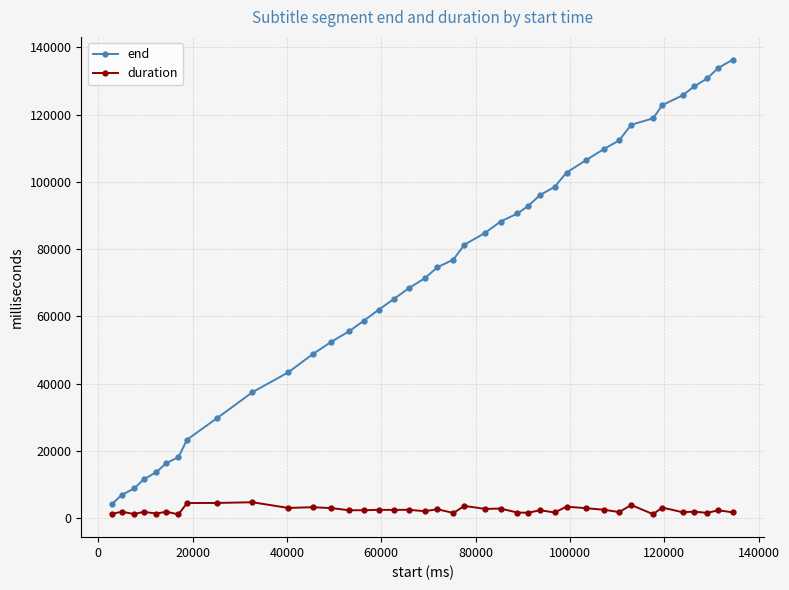

List the series in order of their overall mean, highest first.

end, duration